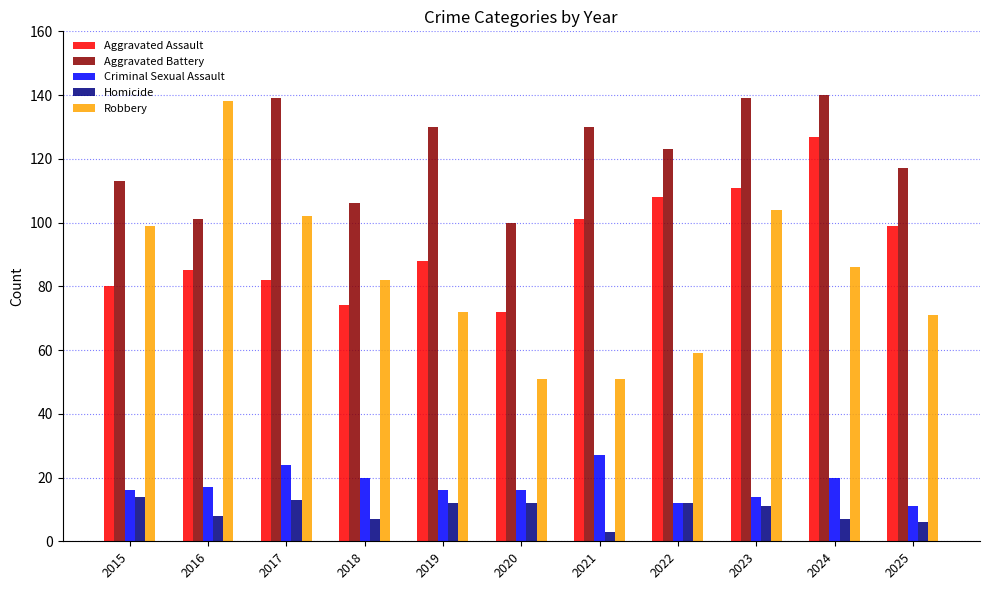

Does the chart contain stacked bars?

No